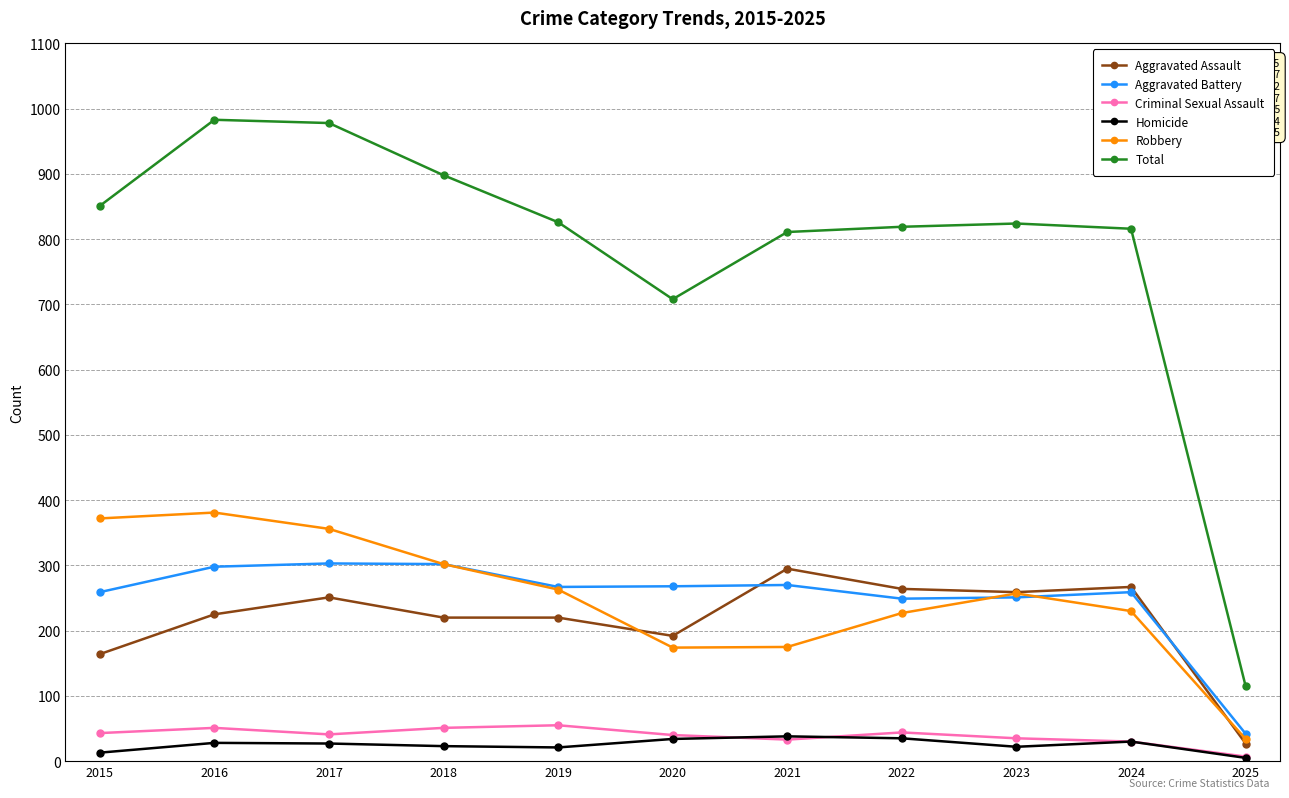

Which series has the largest total across all categories?

Total